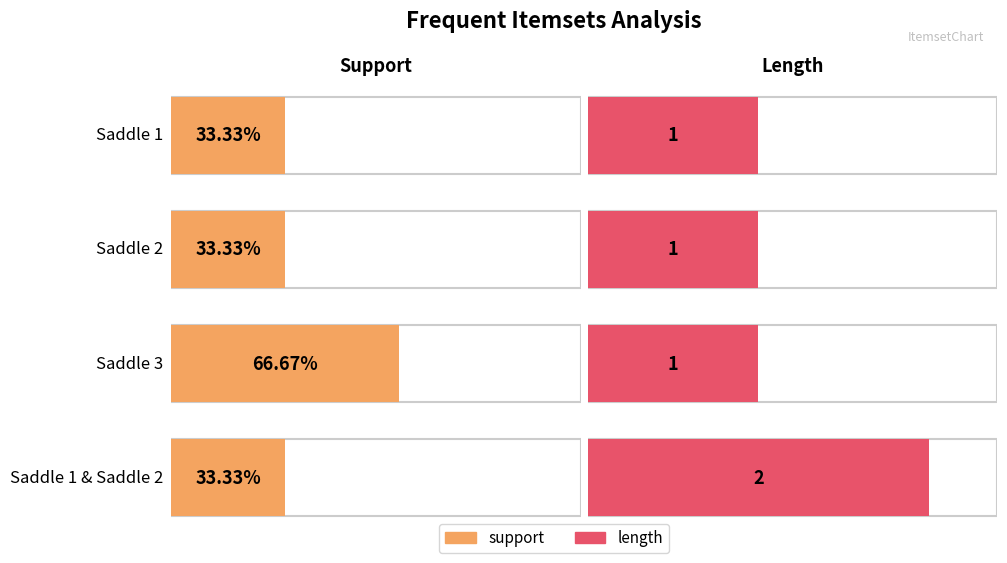

What is the label of the 2nd bar from the right?

Saddle 3